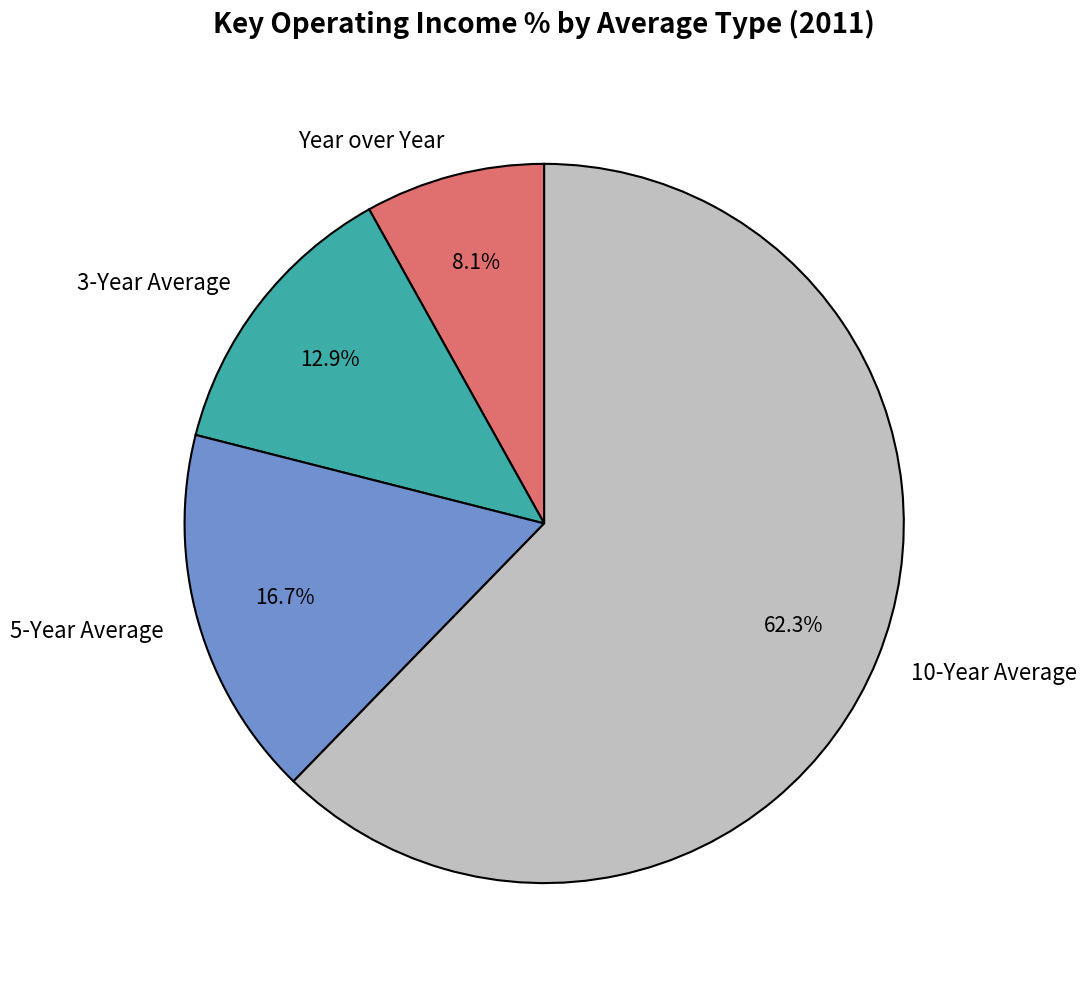

How much of the chart is everything except Year over Year?

91.9%